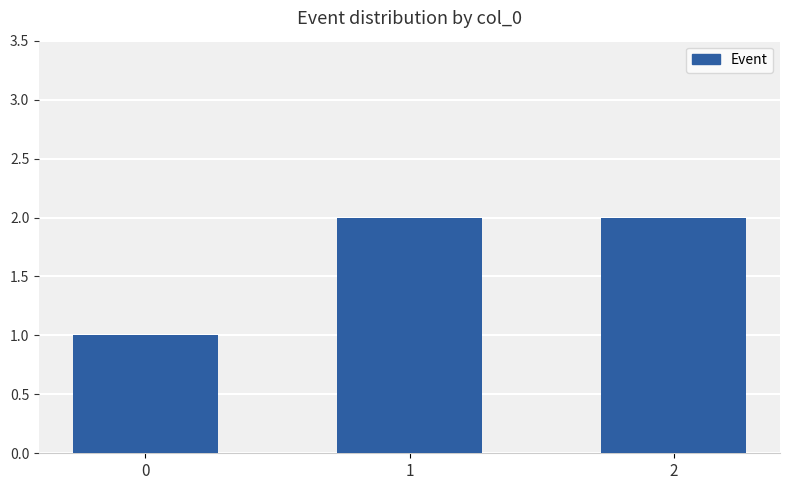

Reading left to right, extract all data points from this chart.

1	2	2